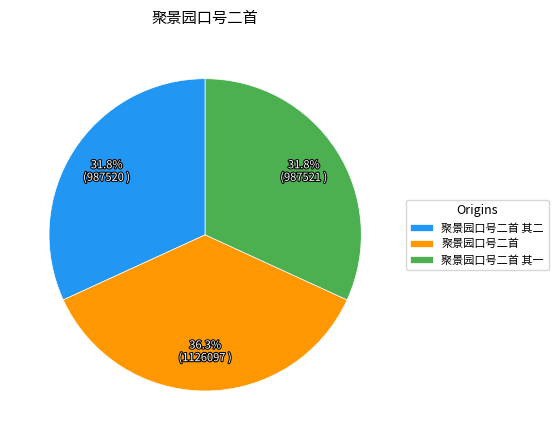

Is 聚景园口号二首 其一 the majority of the pie?

No